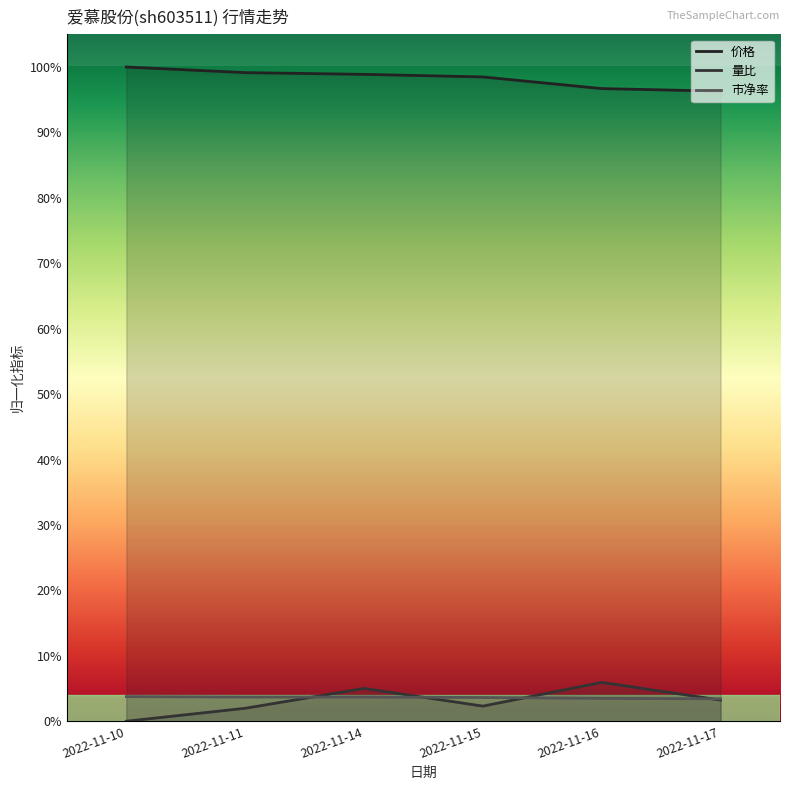

What is the spread (max minus min) of values at 2022-11-15?

1.0